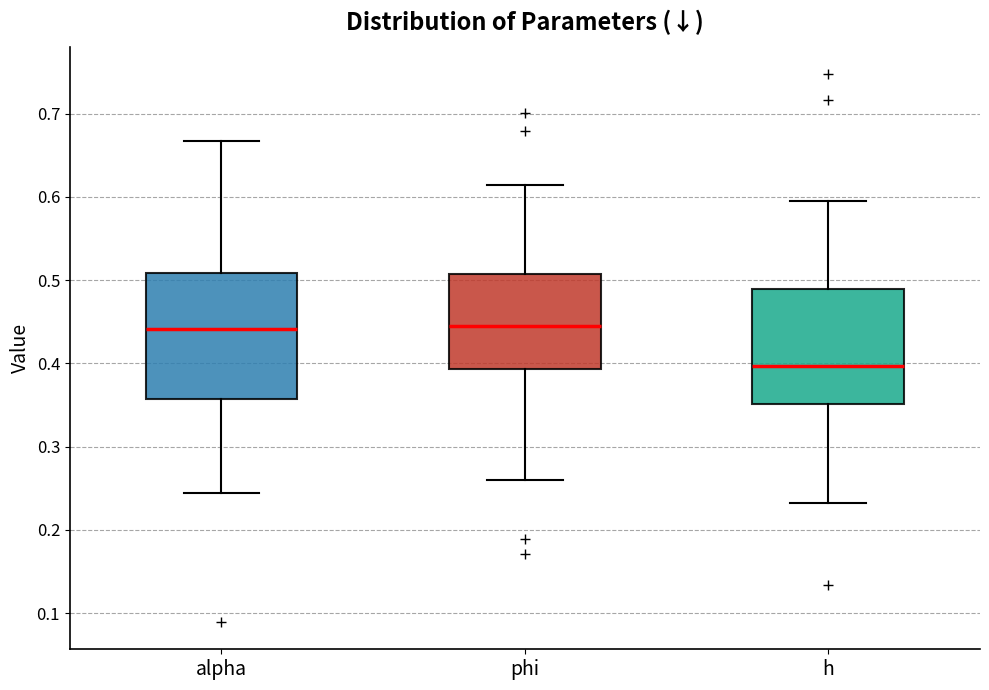

Comparing the boxes themselves (not the whiskers), which one is the tallest?

alpha